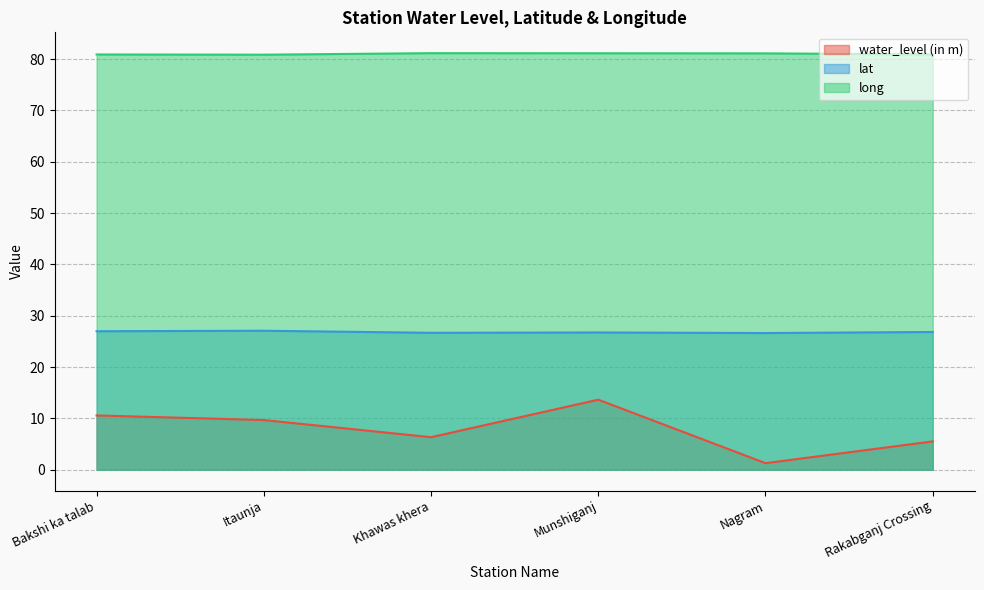

Reading left to right, list all the values displayed in this chart.

water_level (in m): 10.6	9.7	6.3	13.7	1.3	5.5
lat: 27.0	27.1	26.7	26.7	26.6	26.8
long: 80.9	80.9	81.2	81.2	81.1	80.9